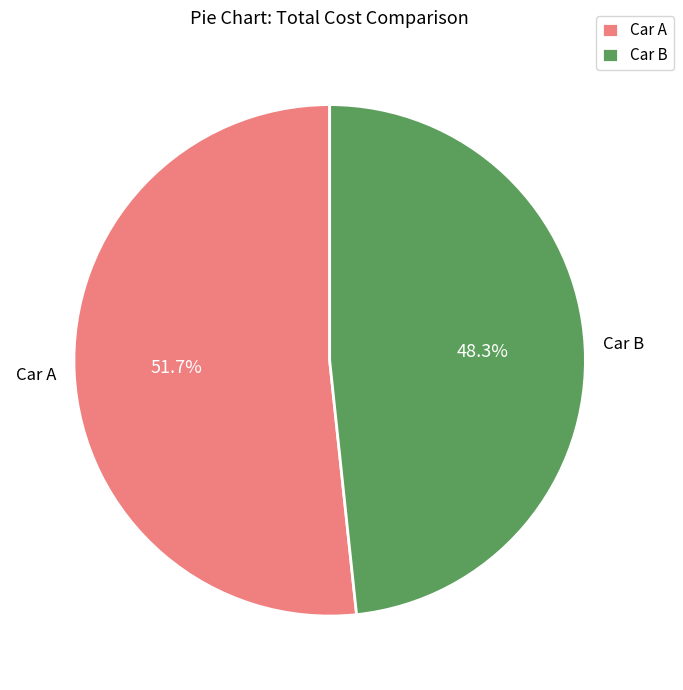

Rank the categories by value from lowest to highest.

Car B, Car A